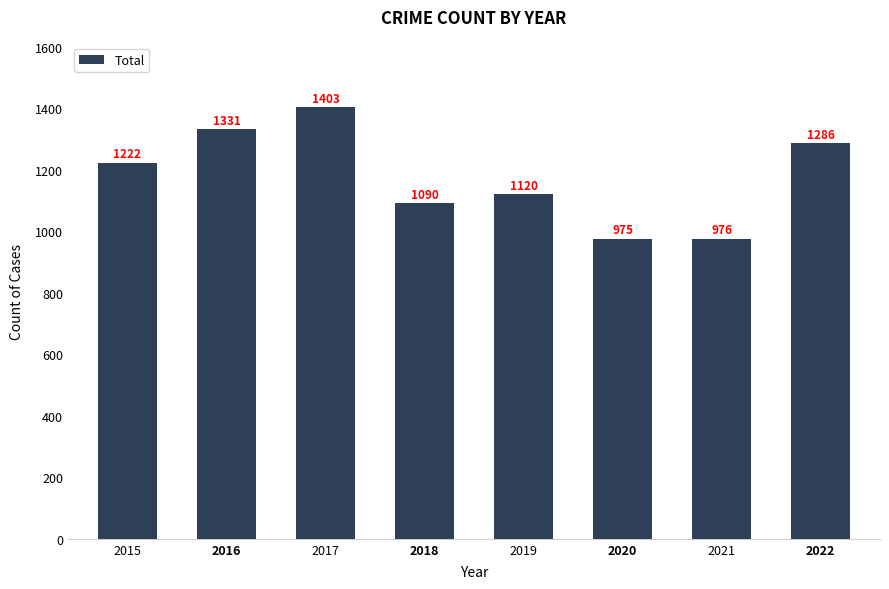

What is the value of the 6th bar from the left?

975